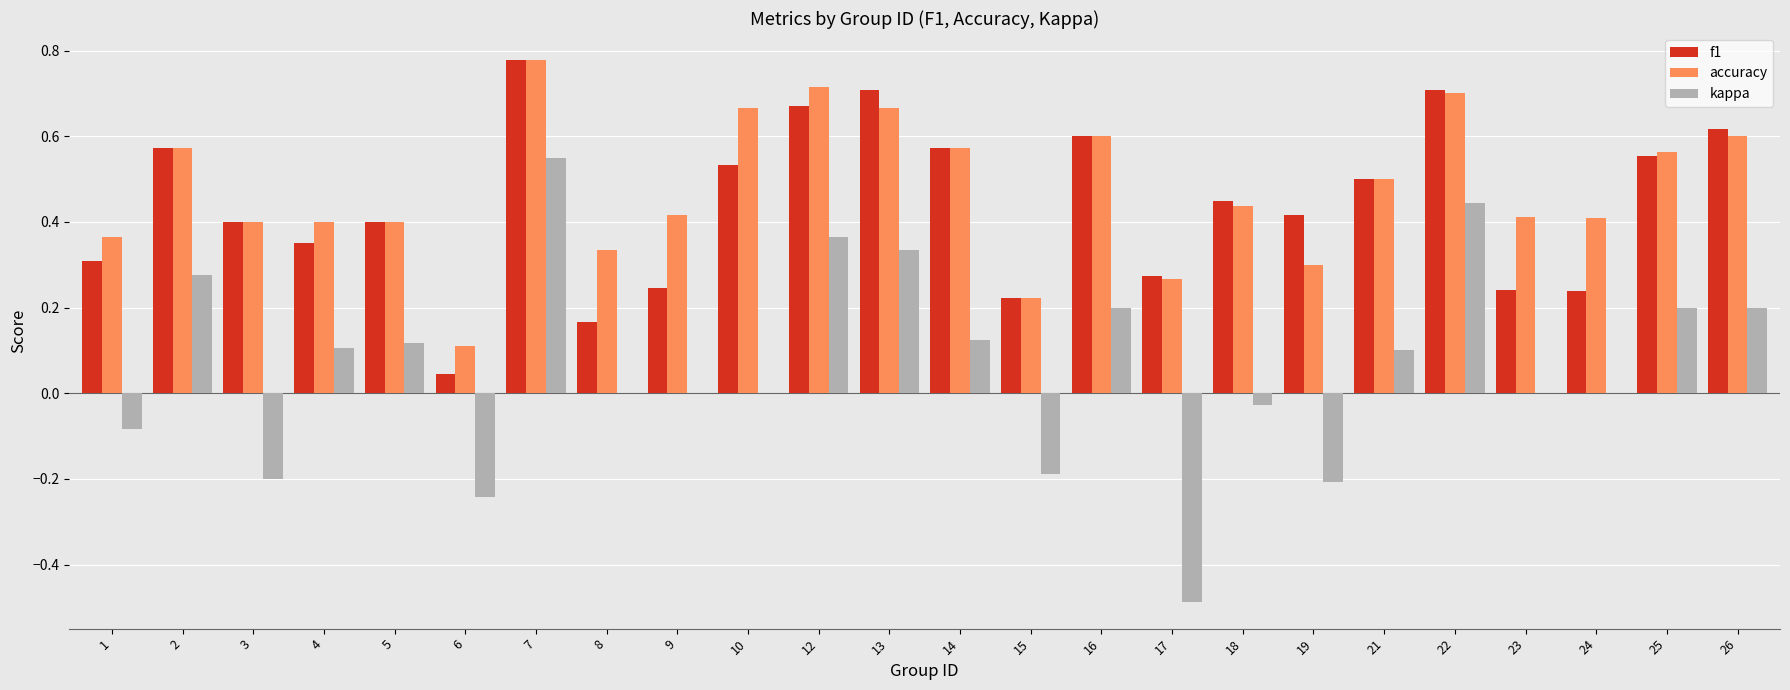

Which category has the highest value in the accuracy series?

7